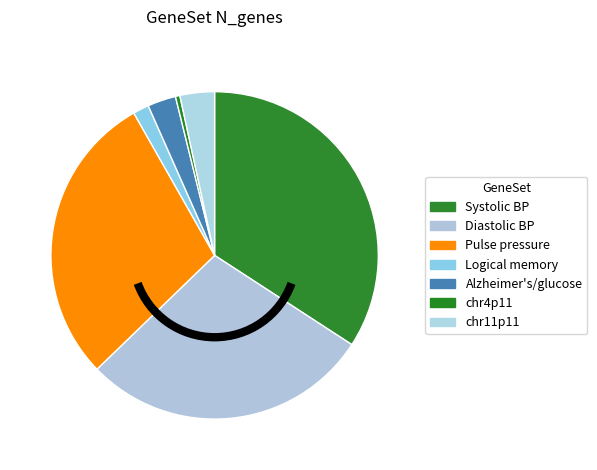

Does chr4p11 account for over 50% of the chart?

No